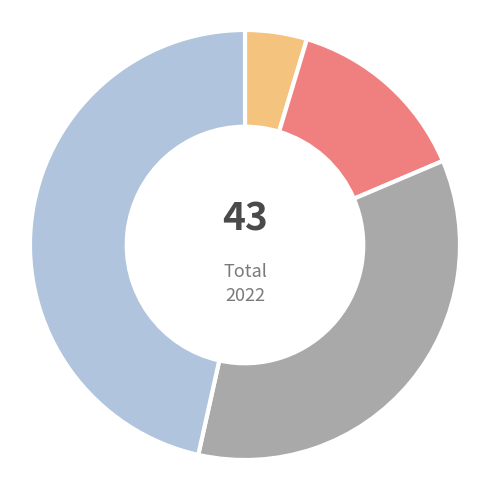

Does any single category account for the majority?

No